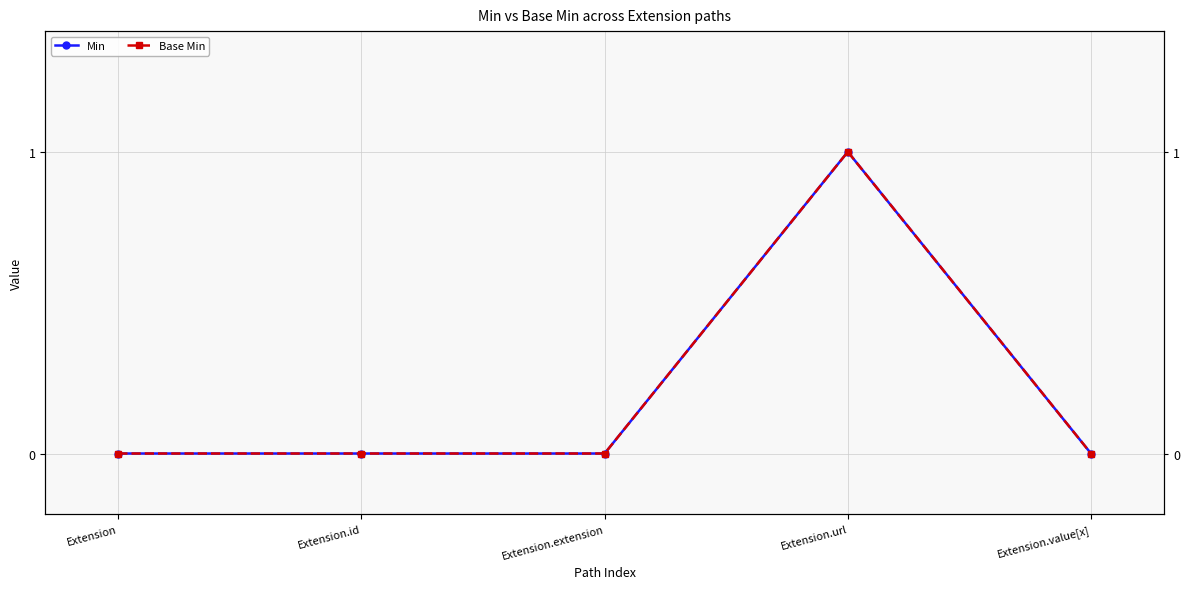

Reading left to right, list all the values displayed in this chart.

Min: Extension=0	Extension.id=0	Extension.extension=0	Extension.url=1	Extension.value[x]=0
Base Min: Extension=0	Extension.id=0	Extension.extension=0	Extension.url=1	Extension.value[x]=0